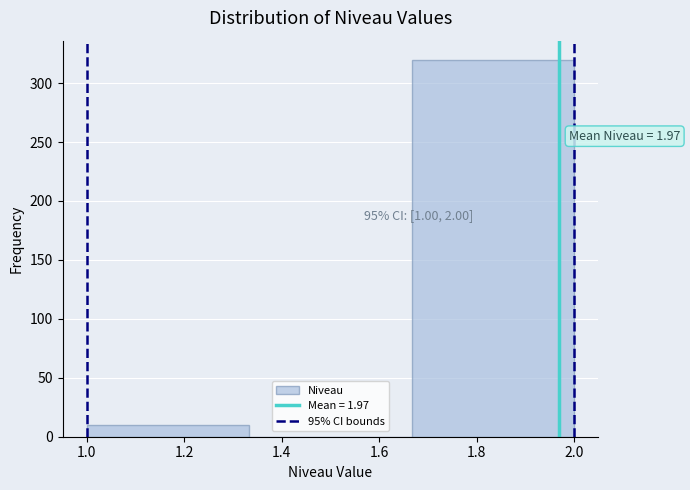

Which range on the x-axis has the tallest bar?

1.66 to 2.00